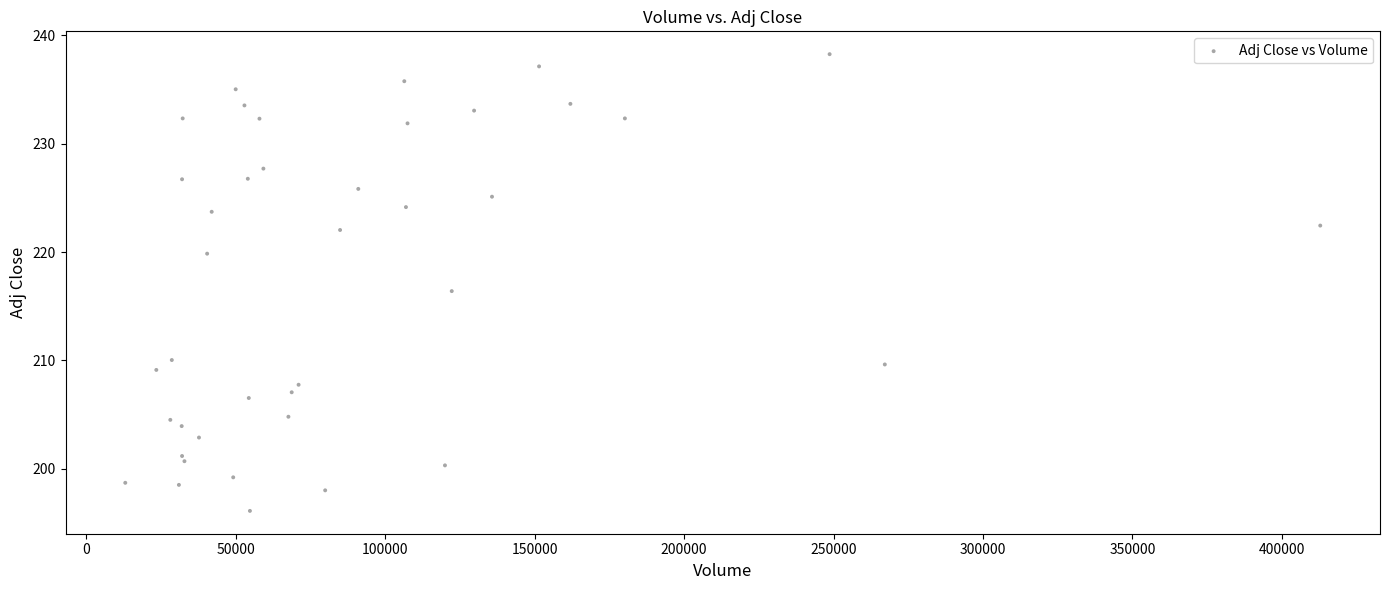

What is the range of Y values (max minus min)?

42.2